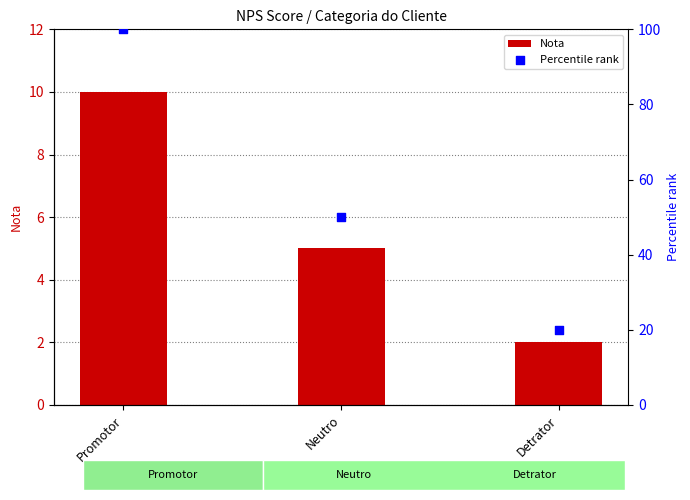

What are all the series names shown in the legend?

Nota, Percentile rank